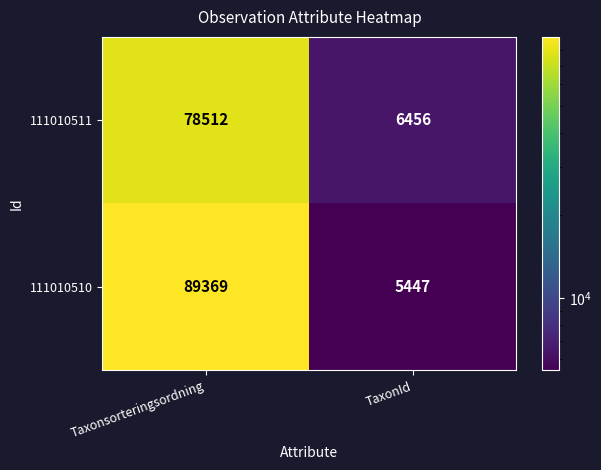

Which series has the largest total across all categories?

111010510